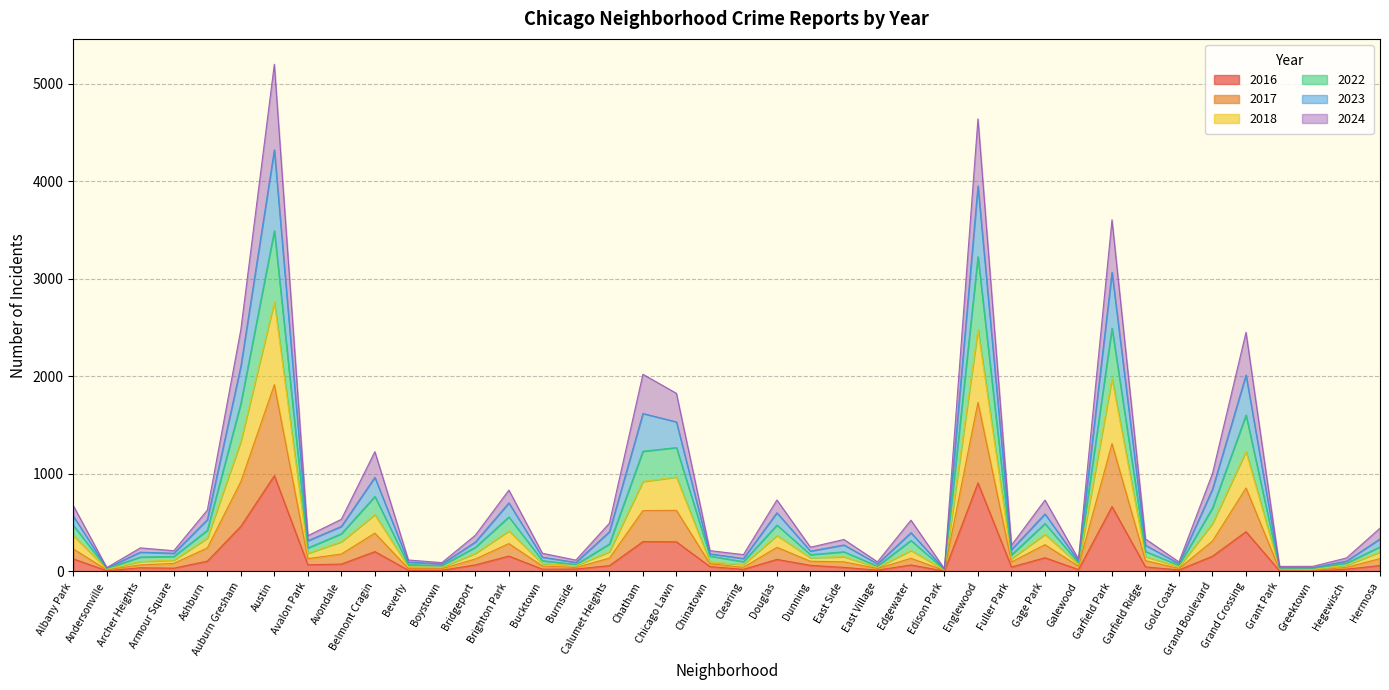

Rank the categories by 2017 value from highest to lowest.

Austin, Englewood, Garfield Park, Auburn Gresham, Grand Crossing, Chicago Lawn, Chatham, Belmont Cragin, Grand Boulevard, Brighton Park, Gage Park, Douglas, Ashburn, Albany Park, Avondale, Calumet Heights, Edgewater, Avalon Park, Hermosa, Bridgeport, Garfield Ridge, Dunning, East Side, Fuller Park, Armour Square, Chinatown, Archer Heights, Bucktown, Galewood, Clearing, Hegewisch, Burnside, Beverly, East Village, Gold Coast, Boystown, Grant Park, Andersonville, Edison Park, Greektown